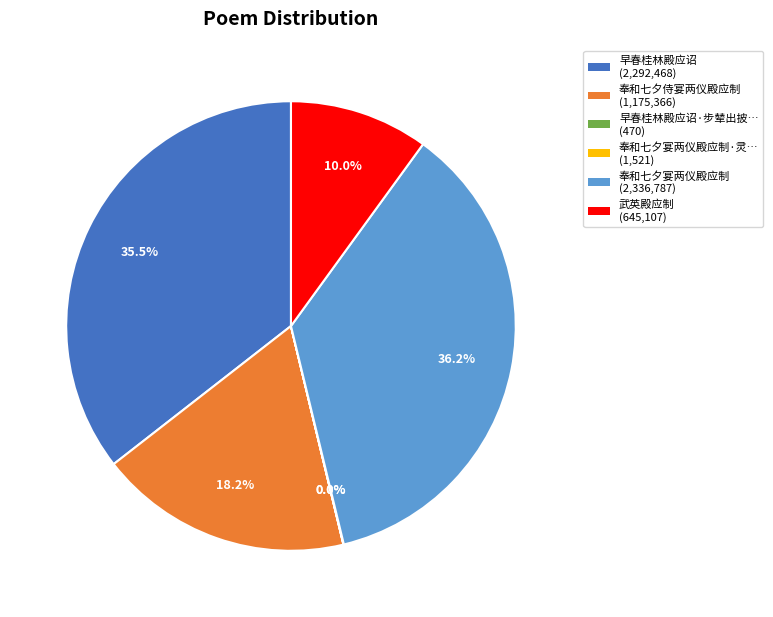

Which category has the biggest portion of the pie?

奉和七夕宴两仪殿应制 (2,336,787)